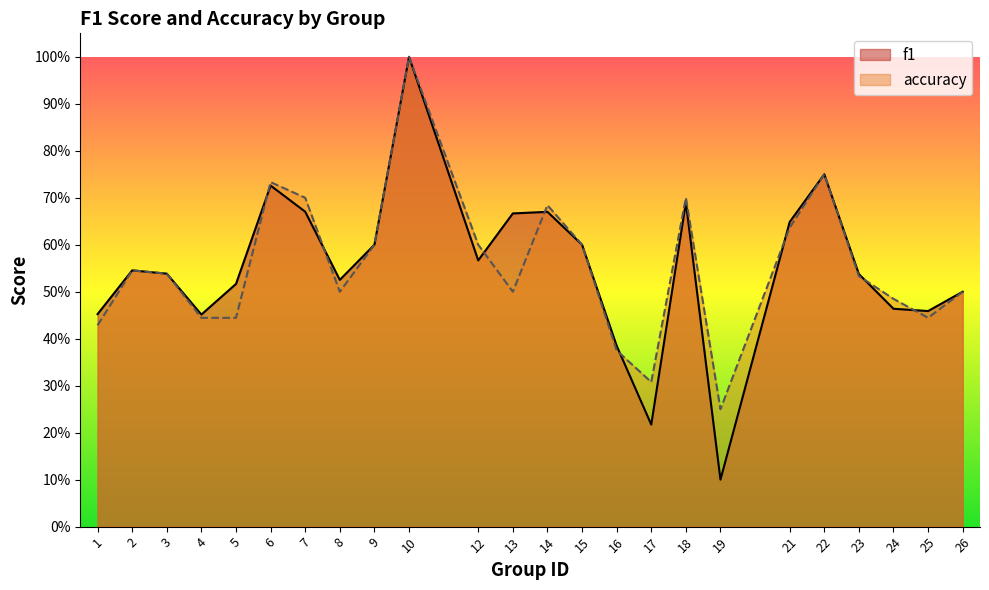

How many lines are shown in the chart?

2